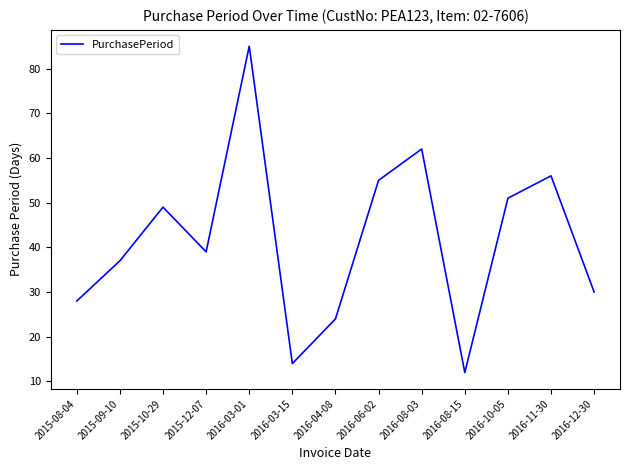

Reading left to right, extract all data points from this chart.

2015-08-04=28	2015-09-10=37	2015-10-29=49	2015-12-07=39	2016-03-01=85	2016-03-15=14	2016-04-08=24	2016-06-02=55	2016-08-03=62	2016-08-15=12	2016-10-05=51	2016-11-30=56	2016-12-30=30